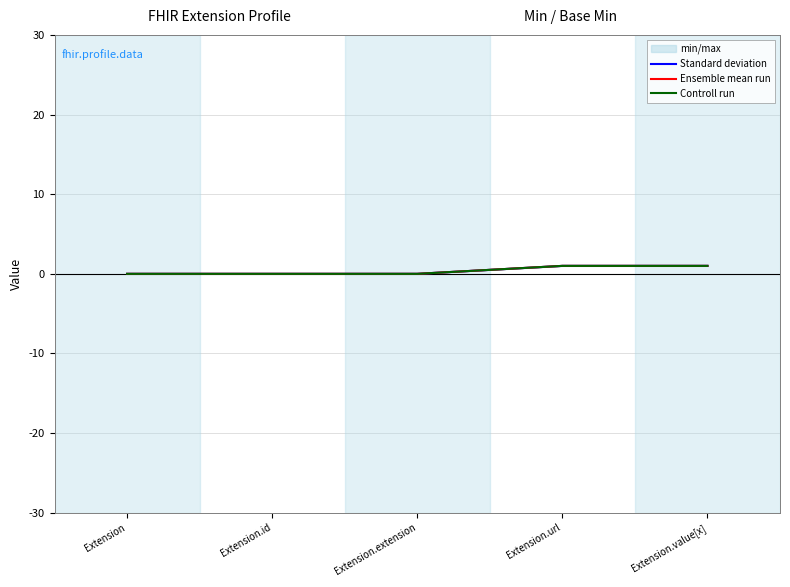

Which has a higher value, Extension.extension or Extension?

Extension.extension